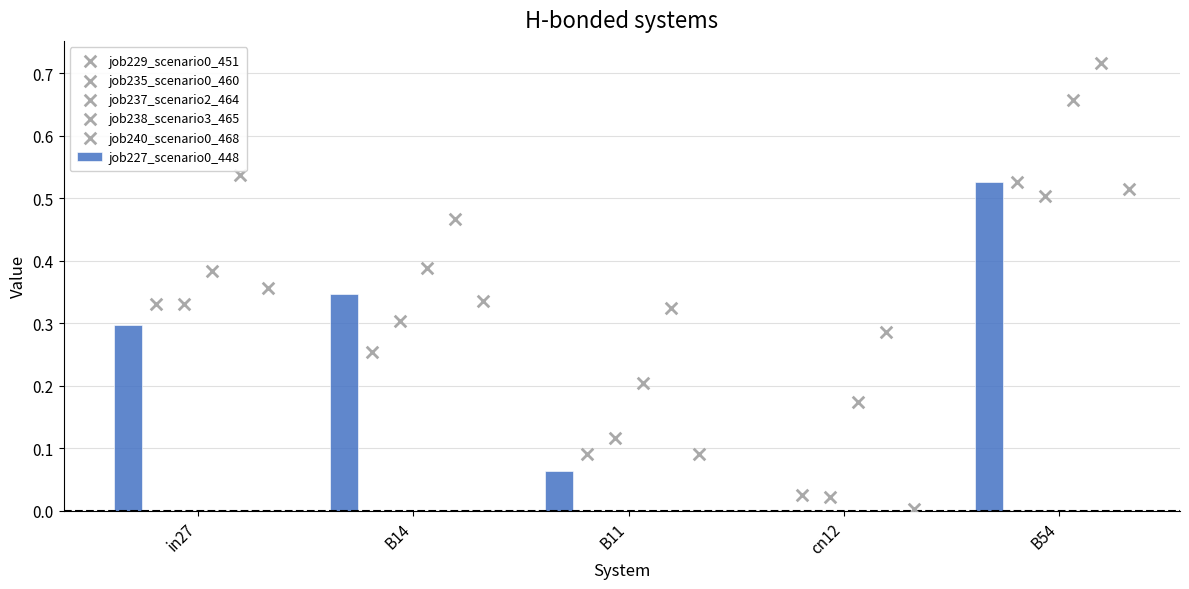

How many values in the job227_scenario0_448 series exceed 0?

4